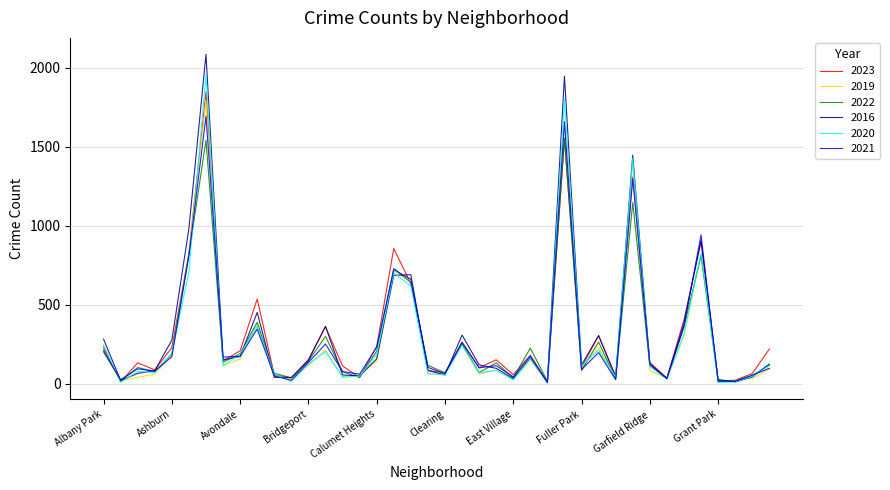

What is the highest value of the 2021 series?

1694